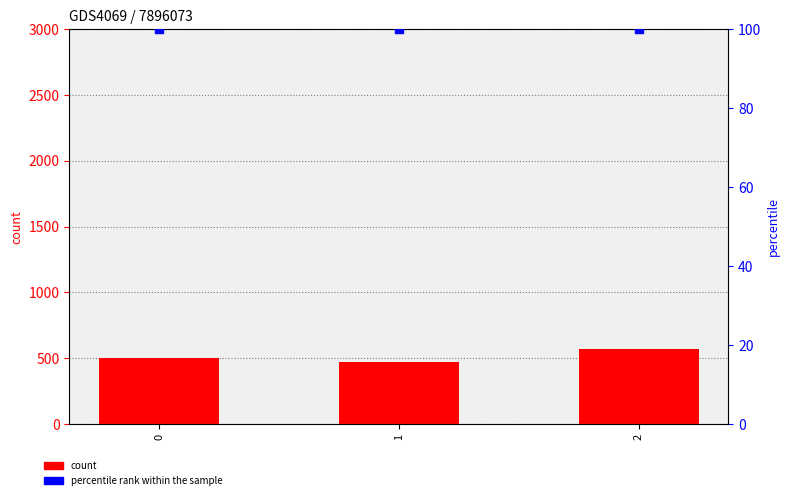

Which series has the largest total across all categories?

count